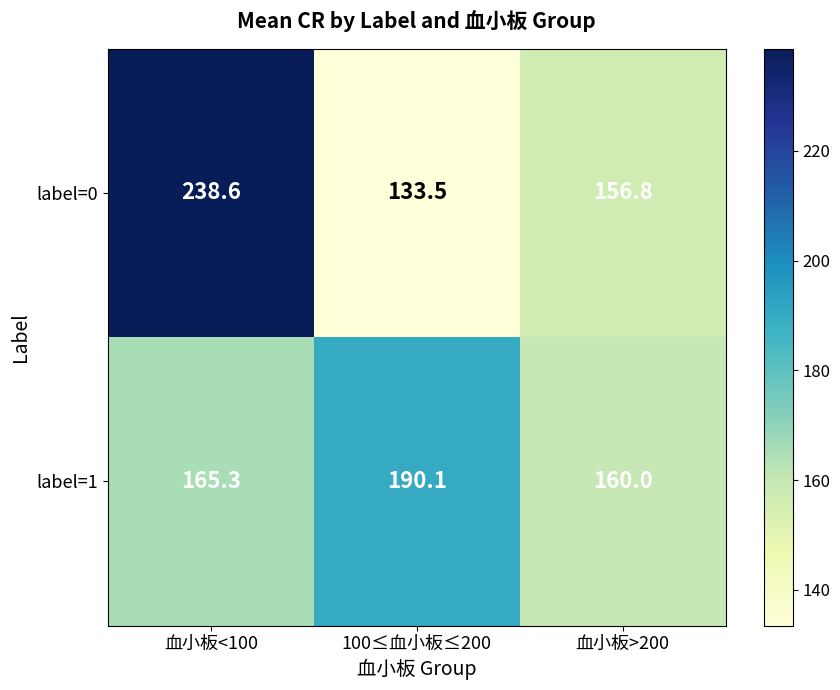

Rank the series at 血小板>200 from lowest to highest value.

label=0, label=1